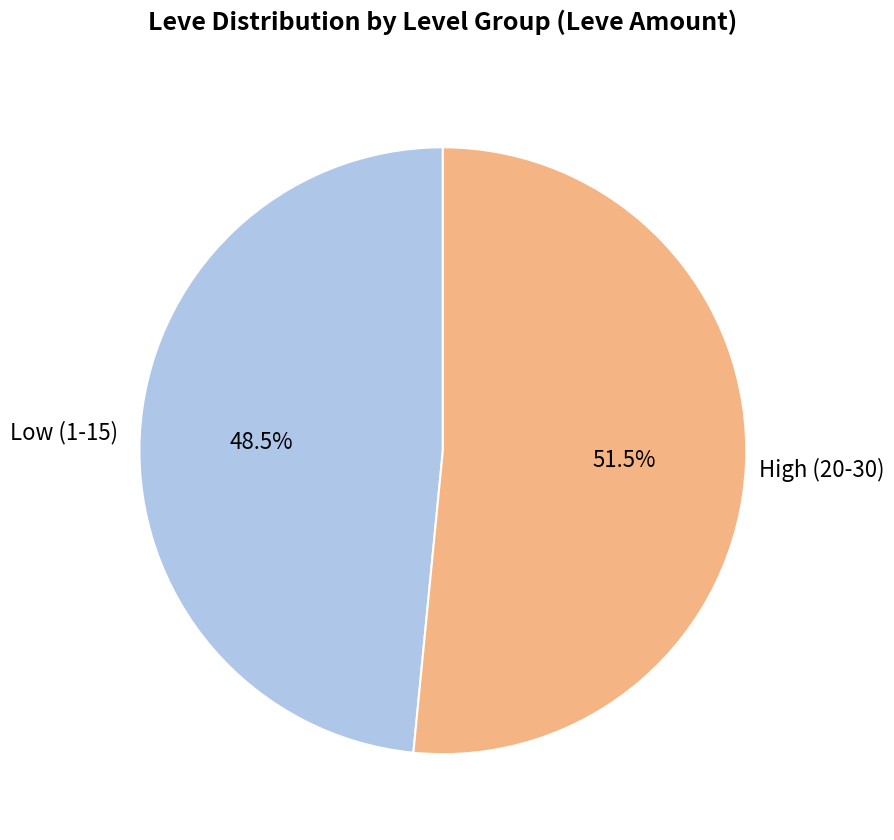

Rank the categories by value from lowest to highest.

Low (1-15), High (20-30)